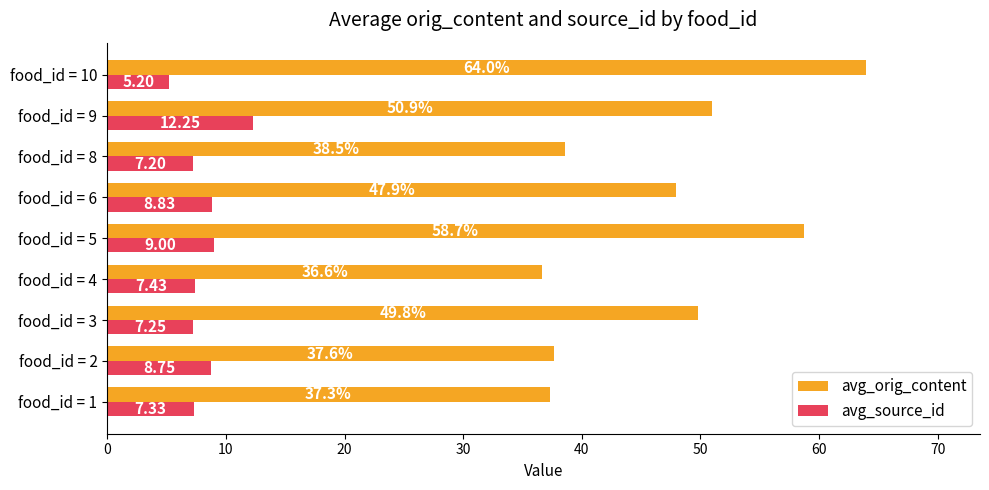

What is the average value of the avg_orig_content series?

46.8